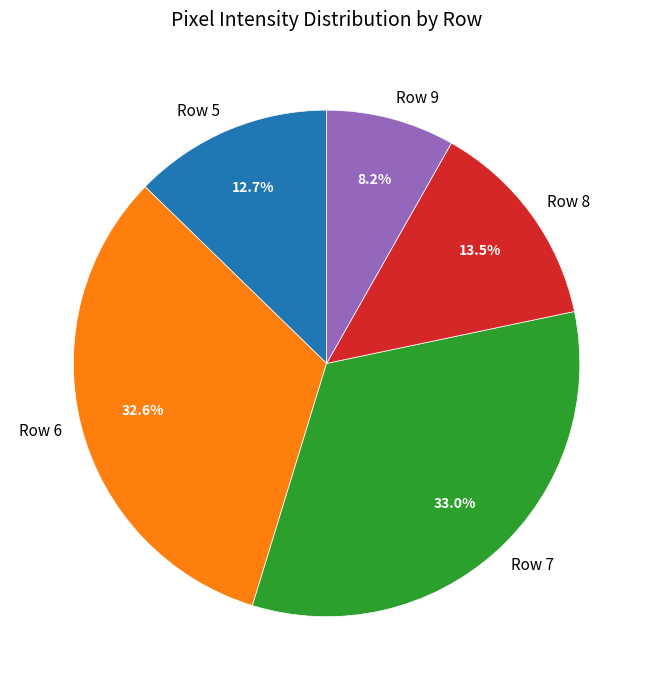

To the nearest percent, what is the difference between the largest and smallest slice percentages?

25%